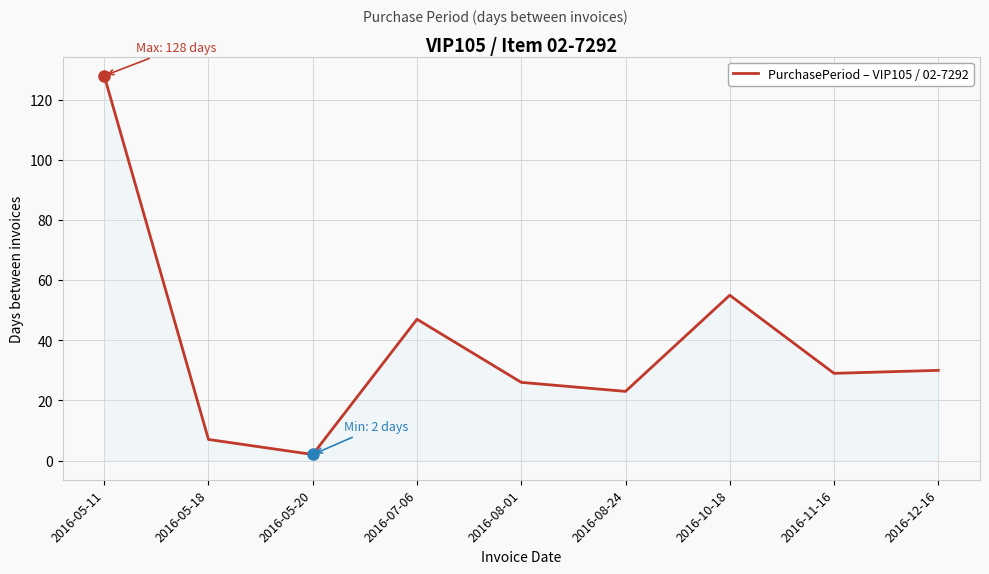

What position from the right is 2016-05-18?

8